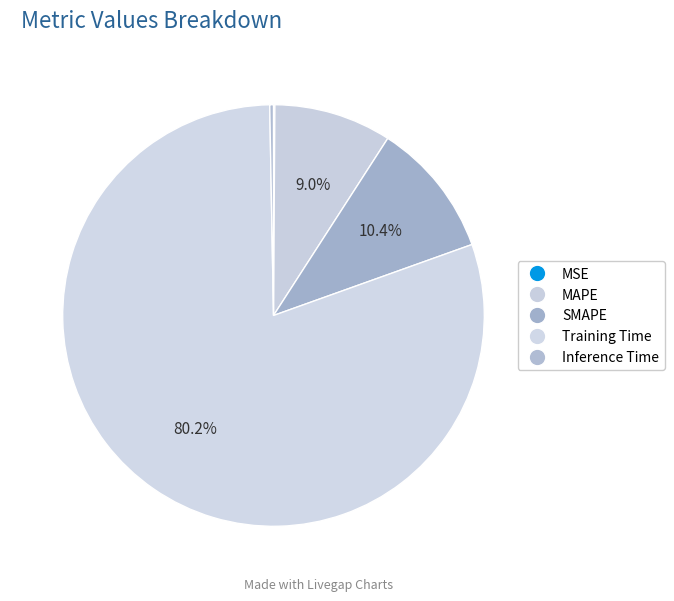

To the nearest percent, what is the difference between the largest and smallest slice percentages?

80%